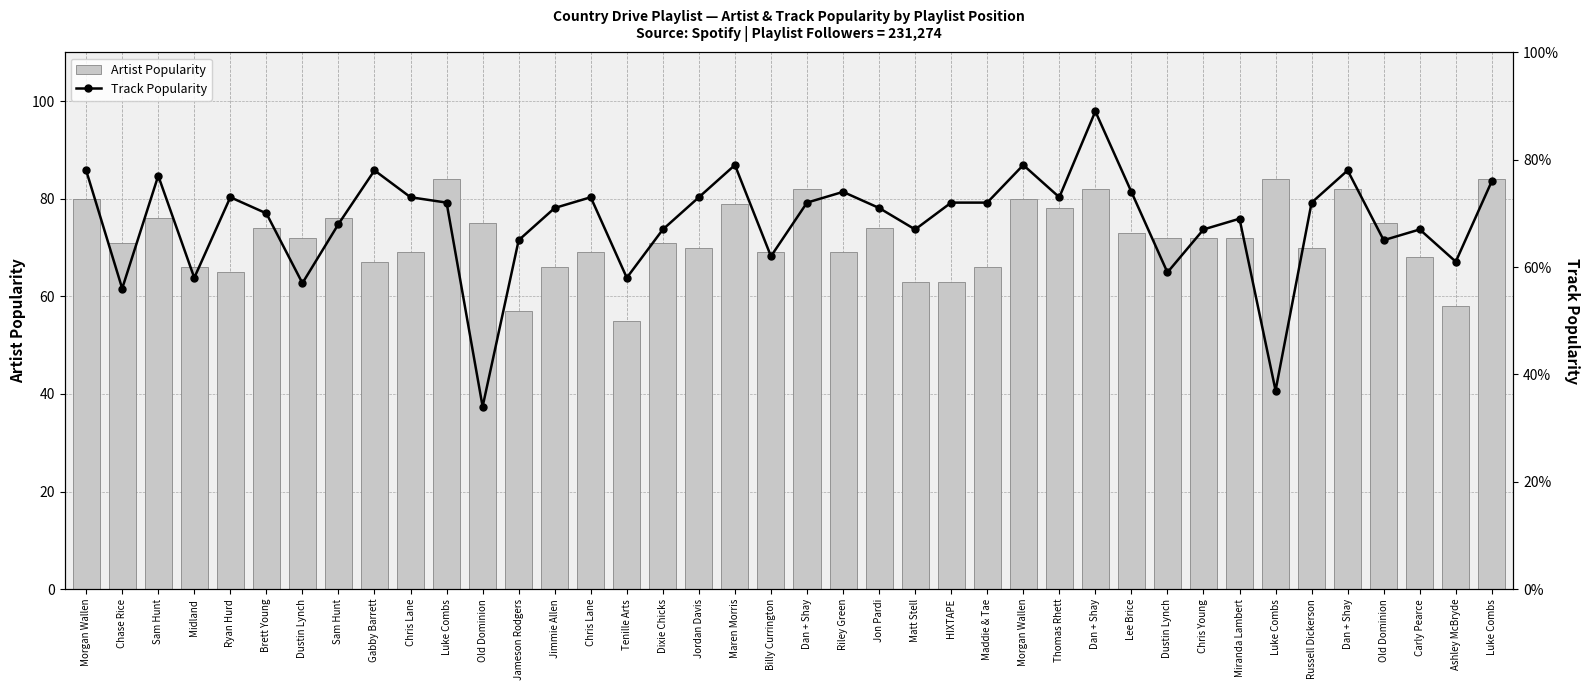

What is the difference between the Track Popularity values at Lee Brice and Miranda Lambert?

5